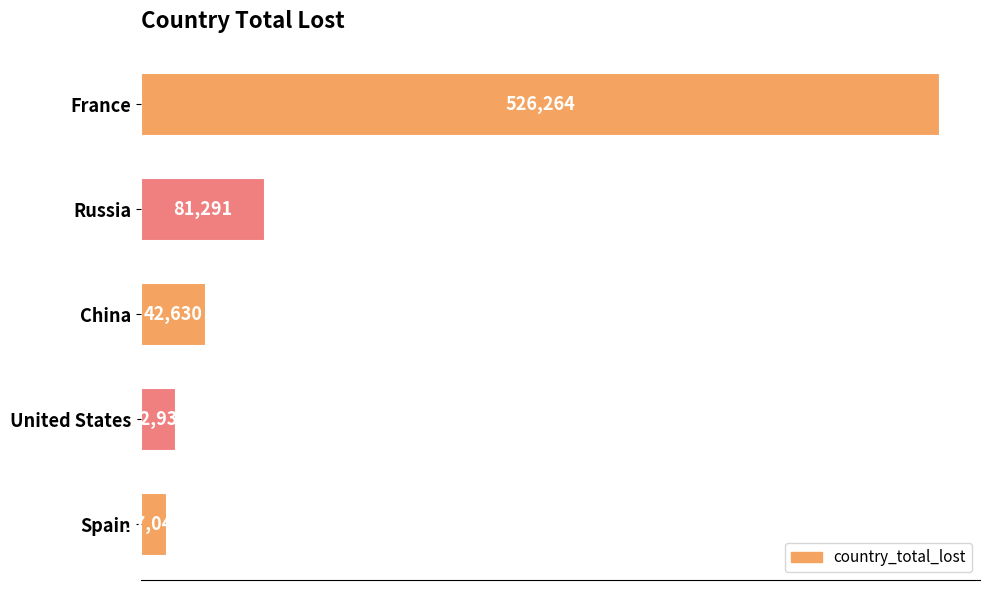

Rank the categories by value from lowest to highest.

Spain, United States, China, Russia, France